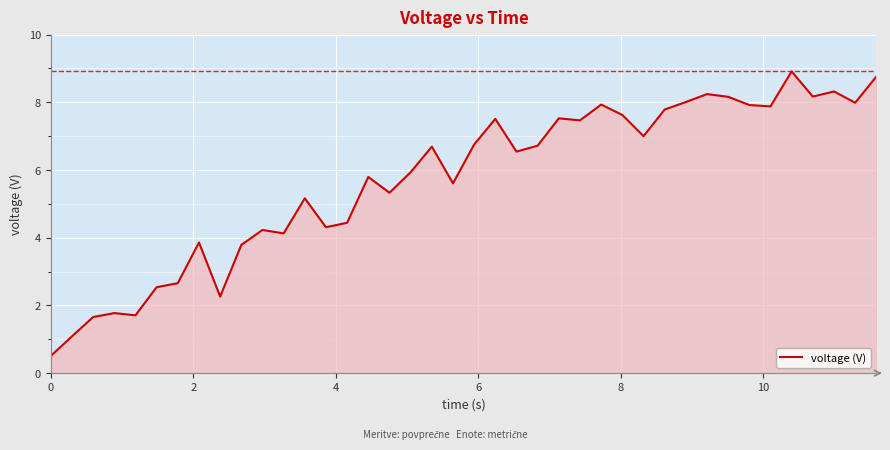

What is the difference between the maximum and minimum values?

8.4